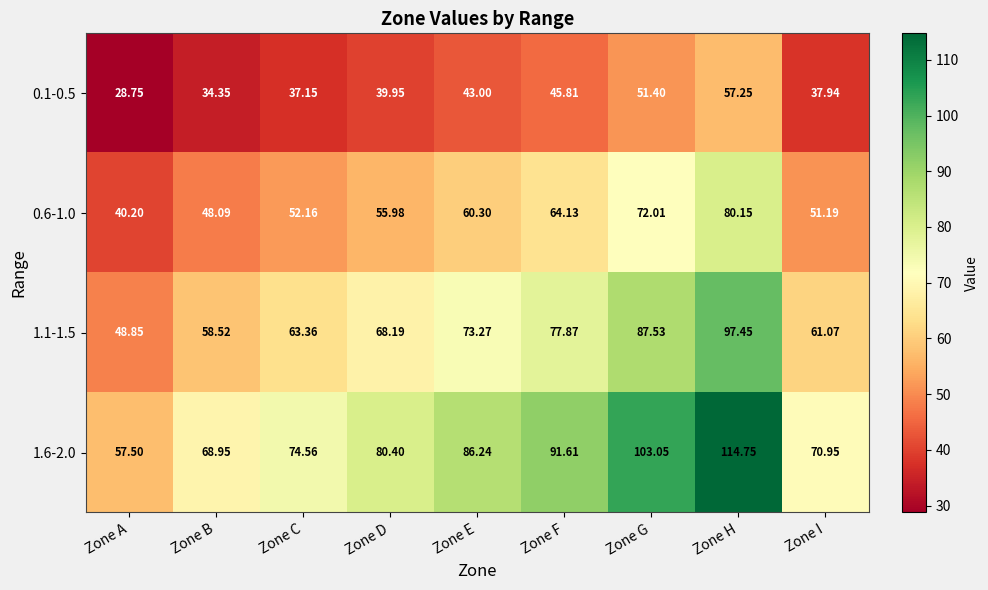

At which category is the sum across all series the highest?

Zone H